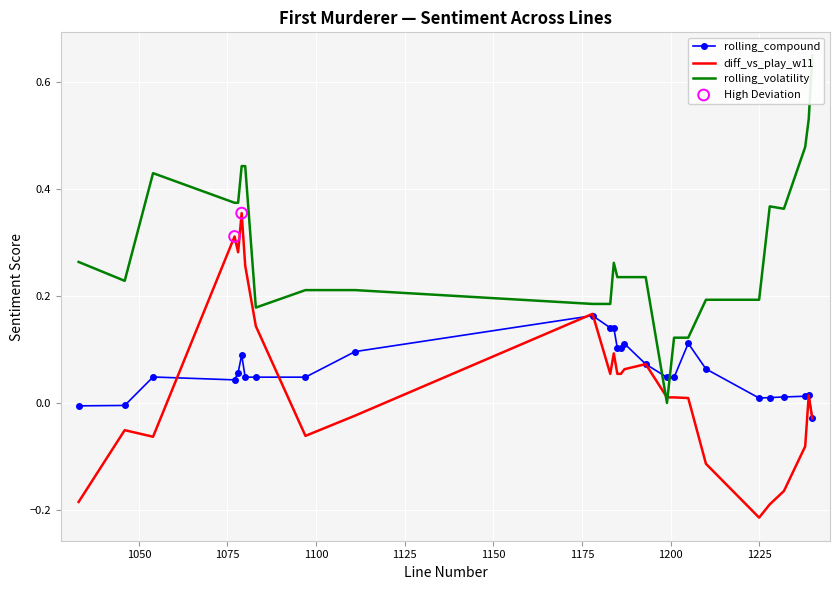

Which series has the largest total across all categories?

rolling_volatility